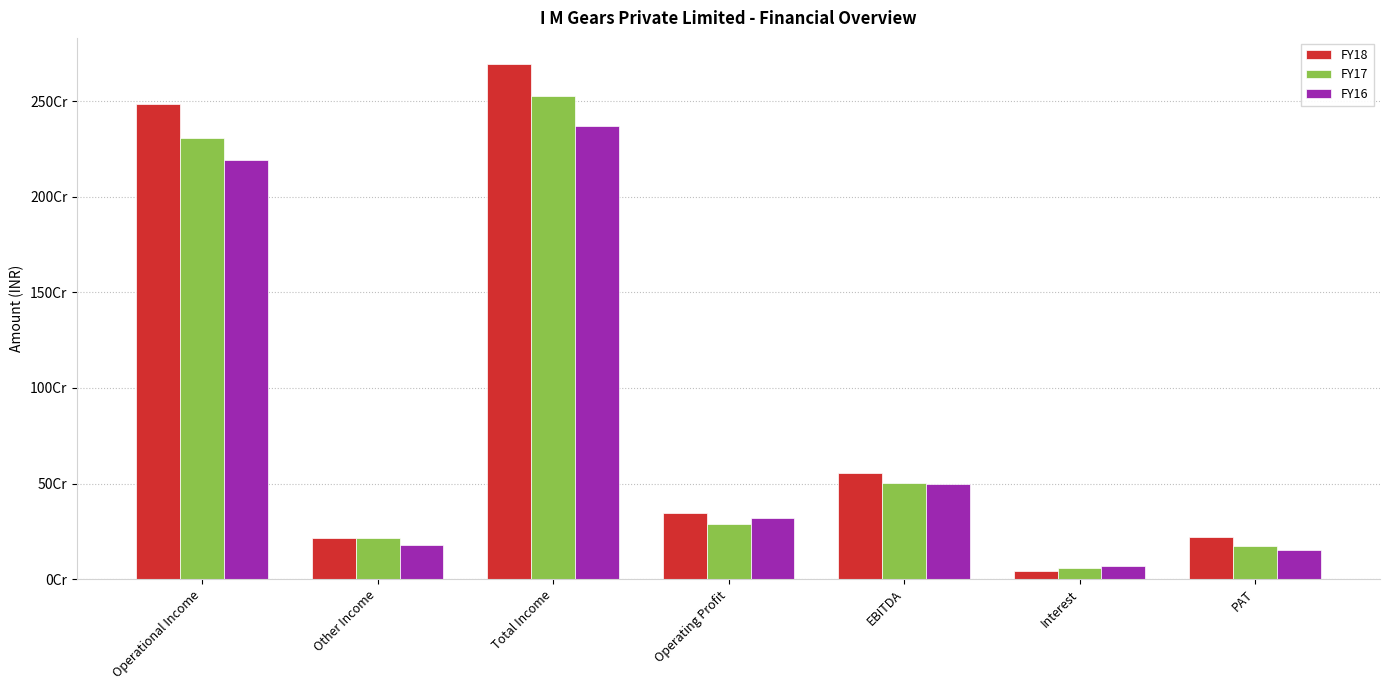

What is the difference between the highest and lowest values at Total Income?

325342671